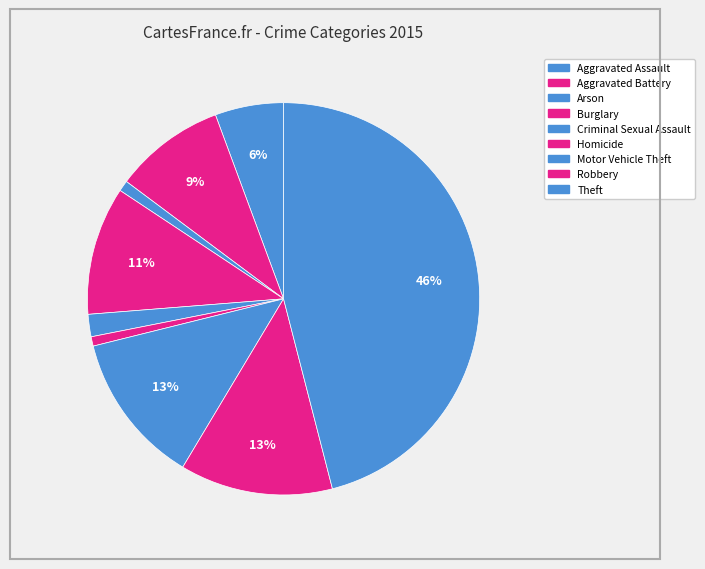

What percentage is NOT represented by Arson?

99.1%